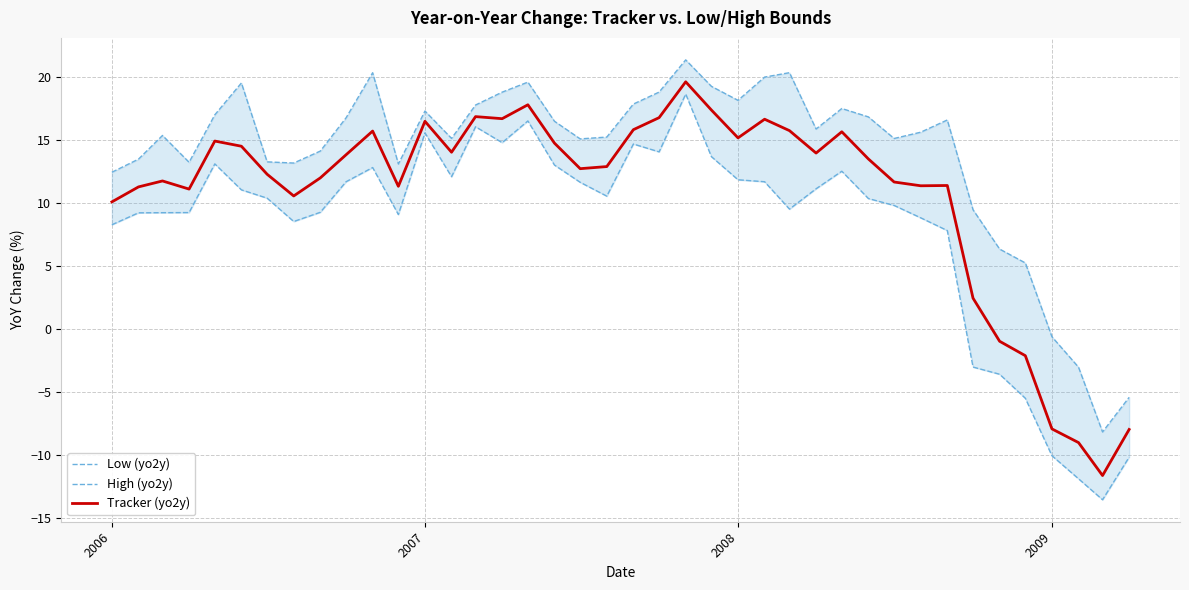

Is it true that Tracker (yo2y) equals 27.1 at 2007?

False